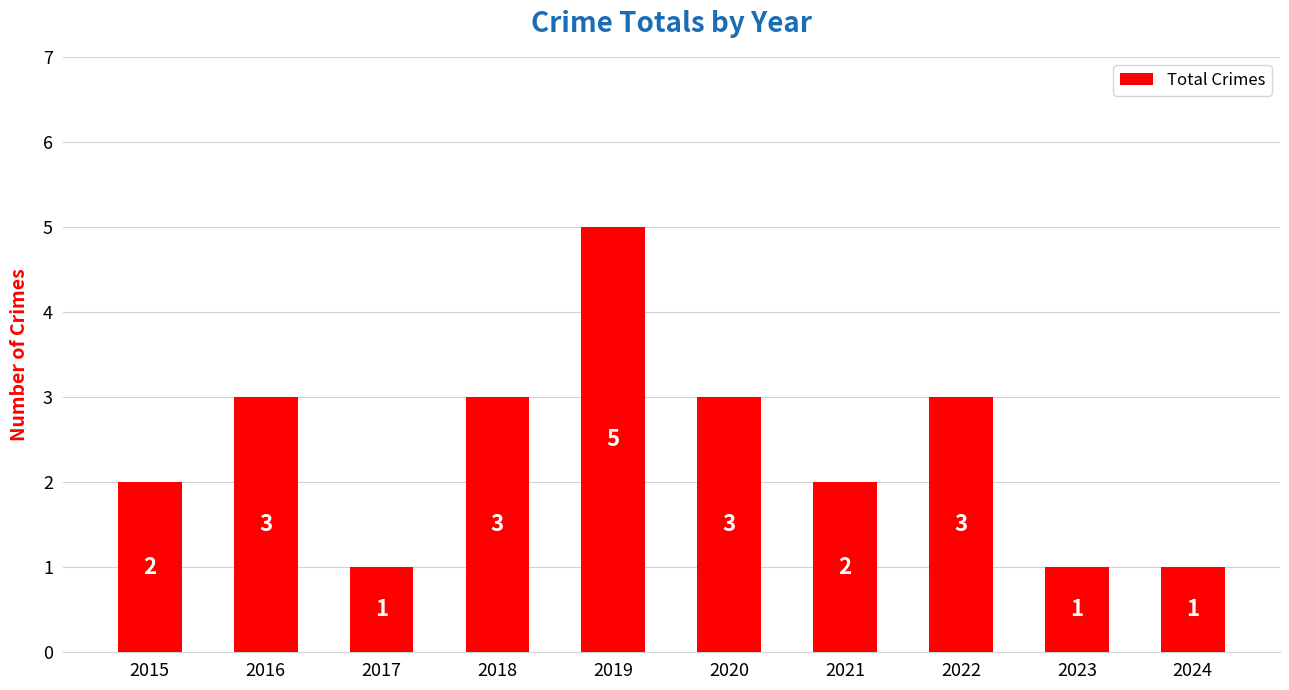

What is the change in value from 2018 to 2023?

-2